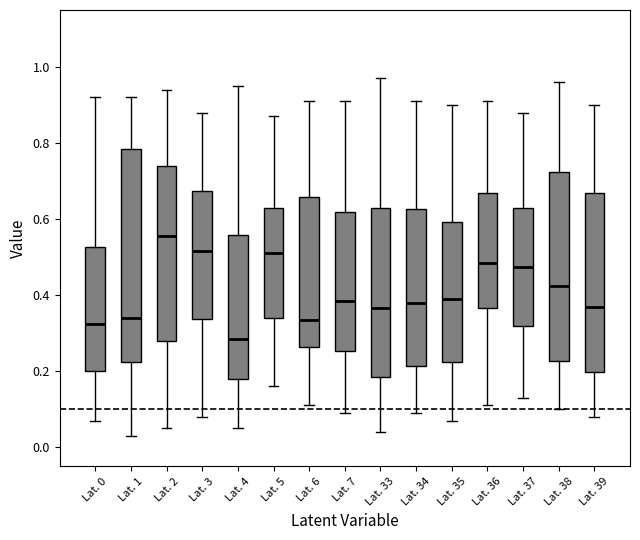

Which box is the tallest, from its lower edge to its upper edge?

Lat. 1